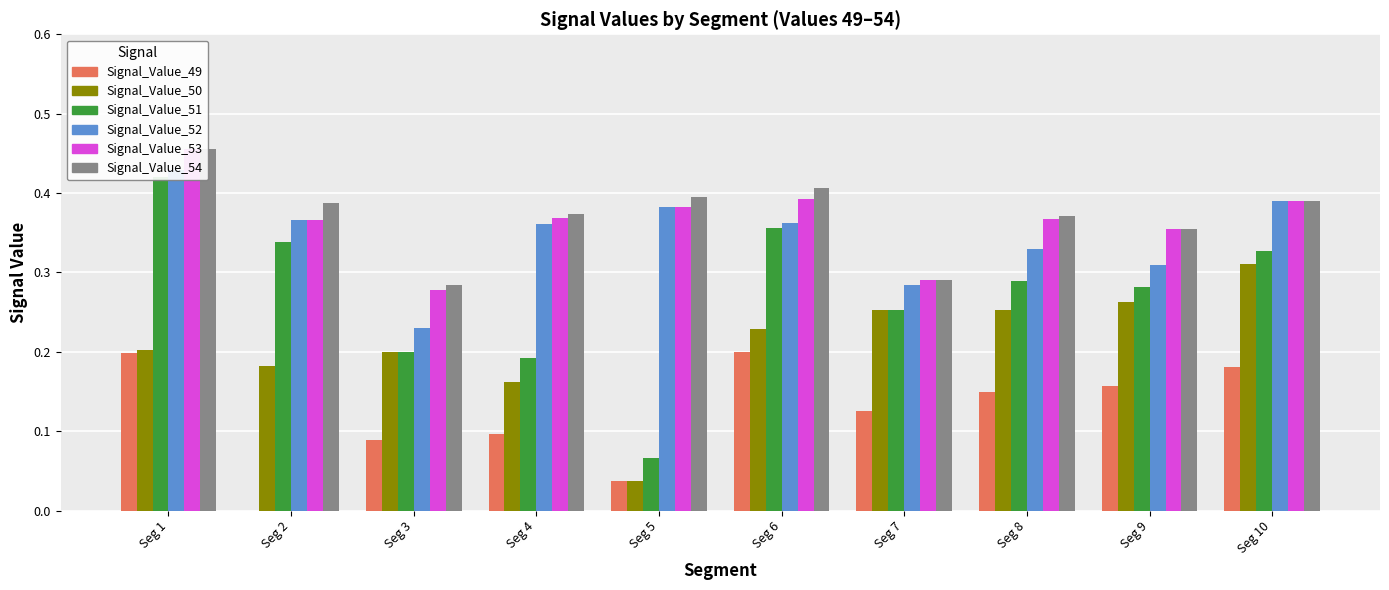

Which category has the highest value in the Signal_Value_54 series?

Seg 1